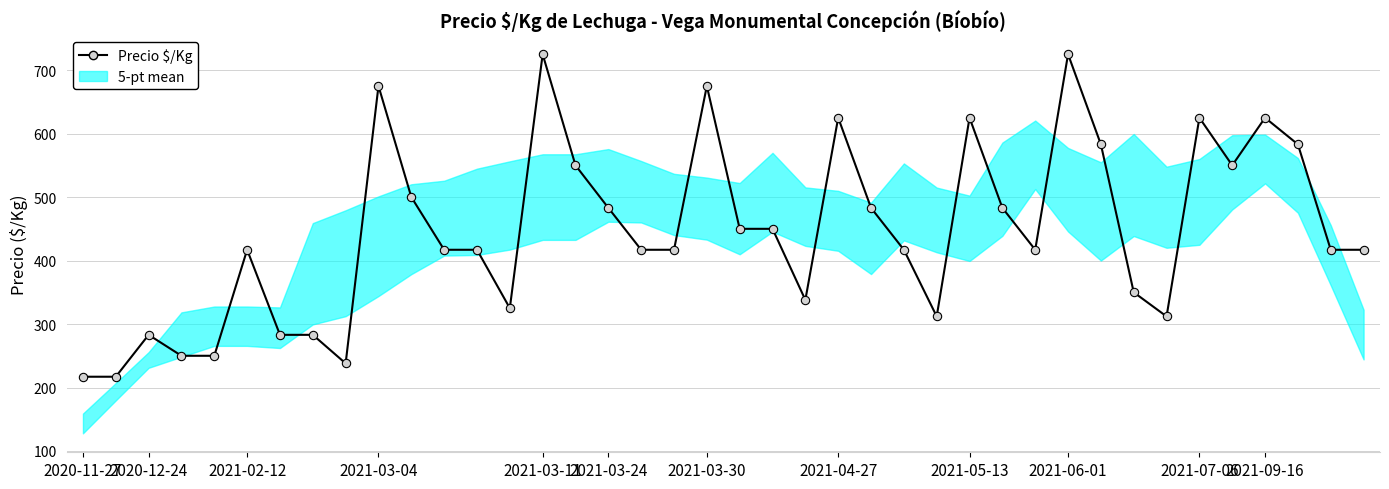

What is the change in value from 24 to 34?

+142